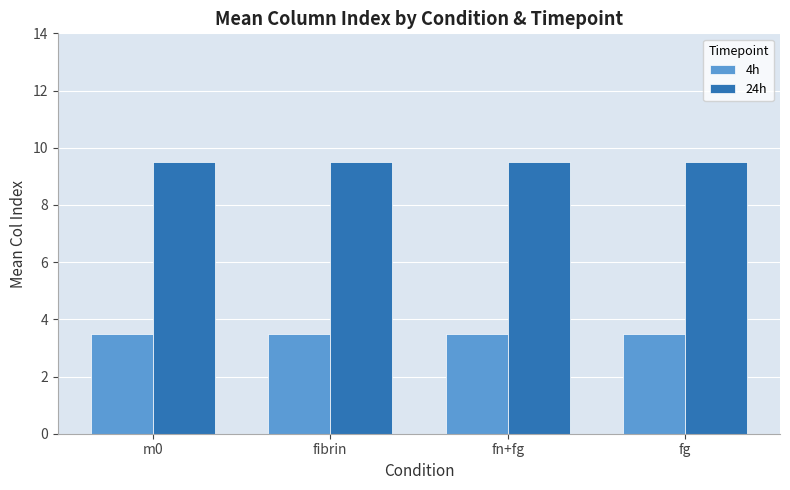

Is it true that 24h equals 9.5 at m0?

True